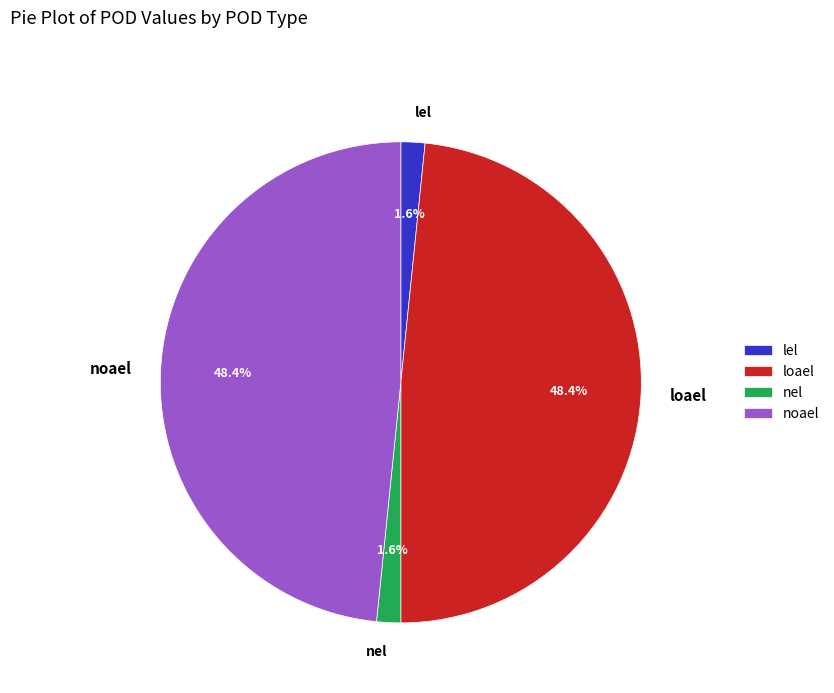

How many slices are in this pie chart?

4